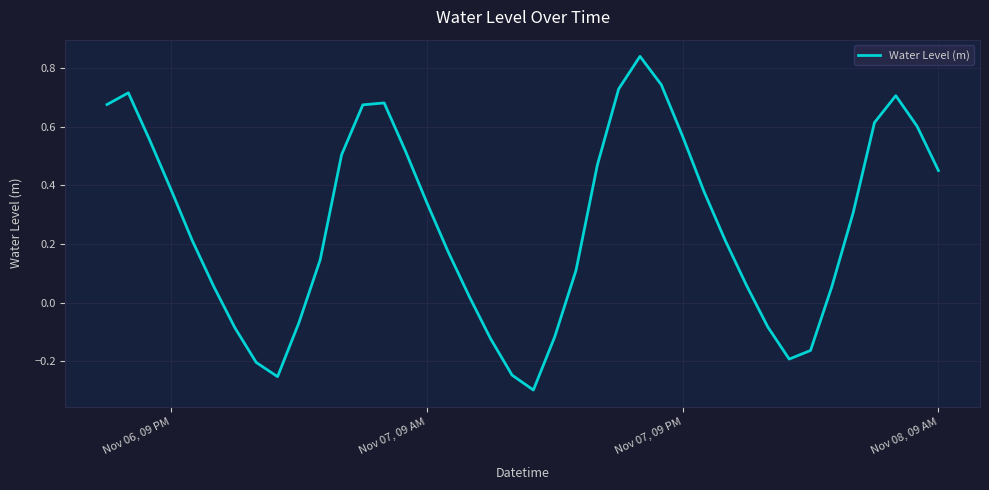

What is the minimum value shown in the chart?

-0.3